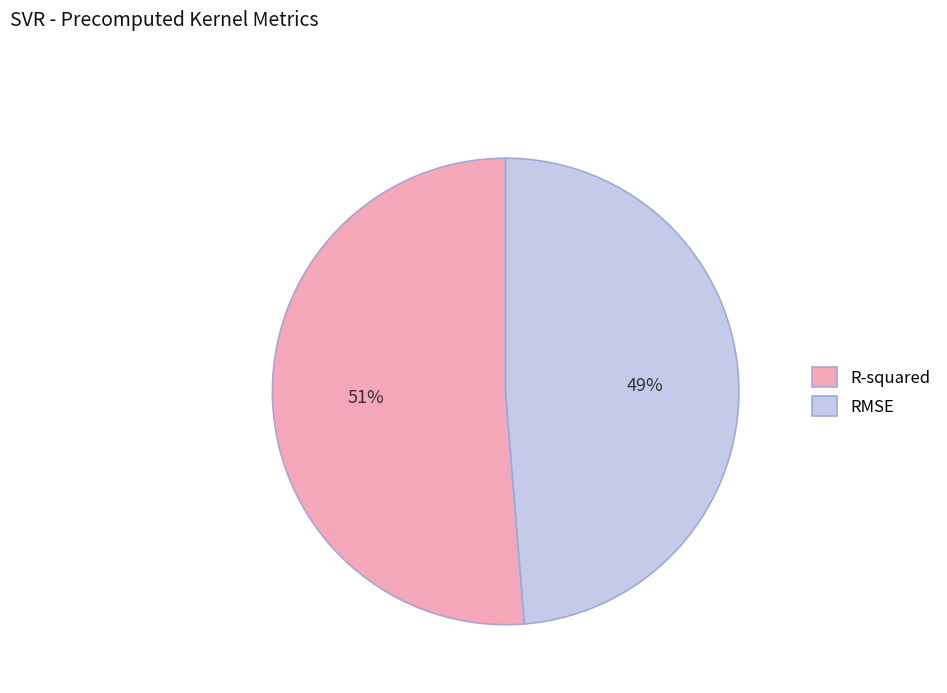

Rank the categories by value from highest to lowest.

R-squared, RMSE